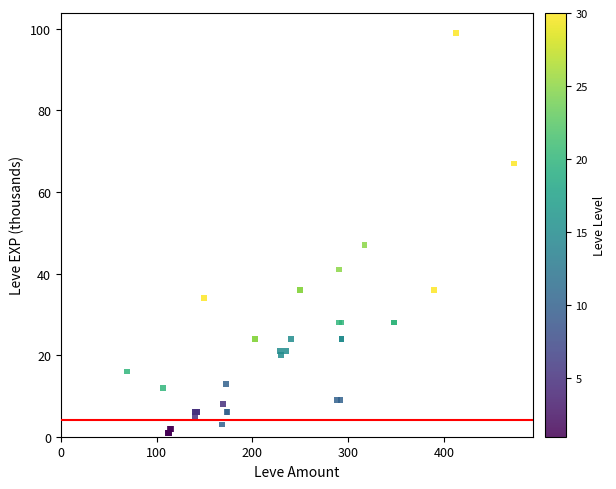

What Y value in the scatter plot is closest to 50?

47